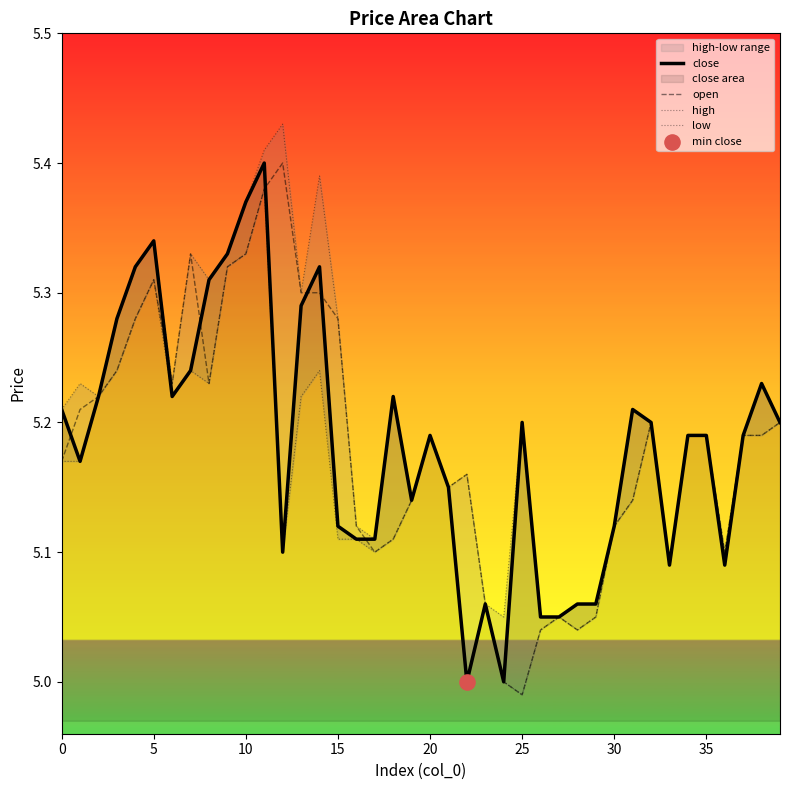

Which series contains the highest Y value?

high